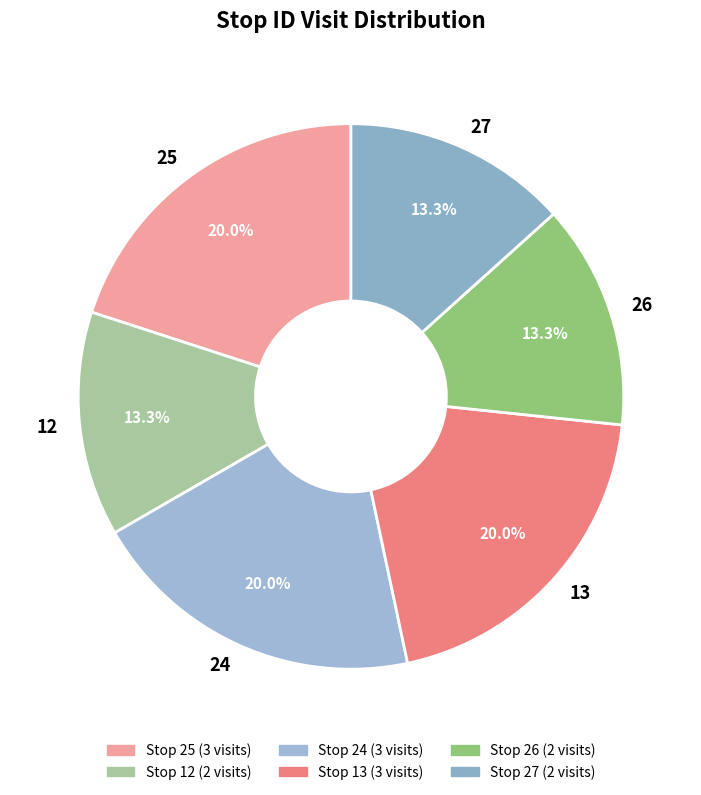

Is there any slice that represents more than half of the pie?

No